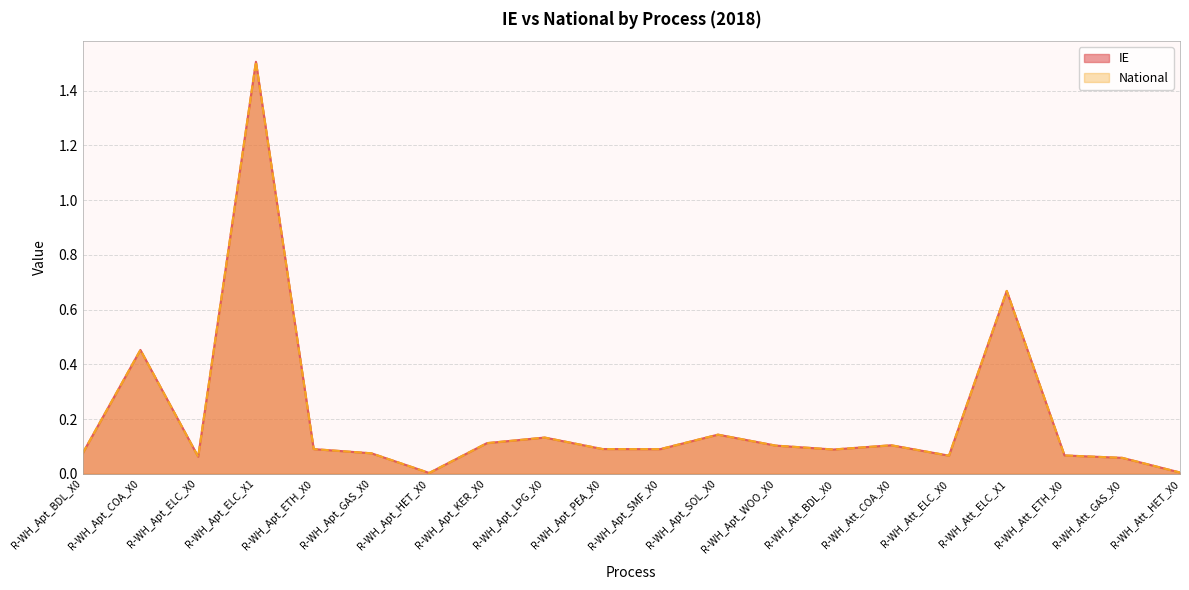

At R-WH_Apt_ELC_X1, list the series in order from largest to smallest.

IE, National